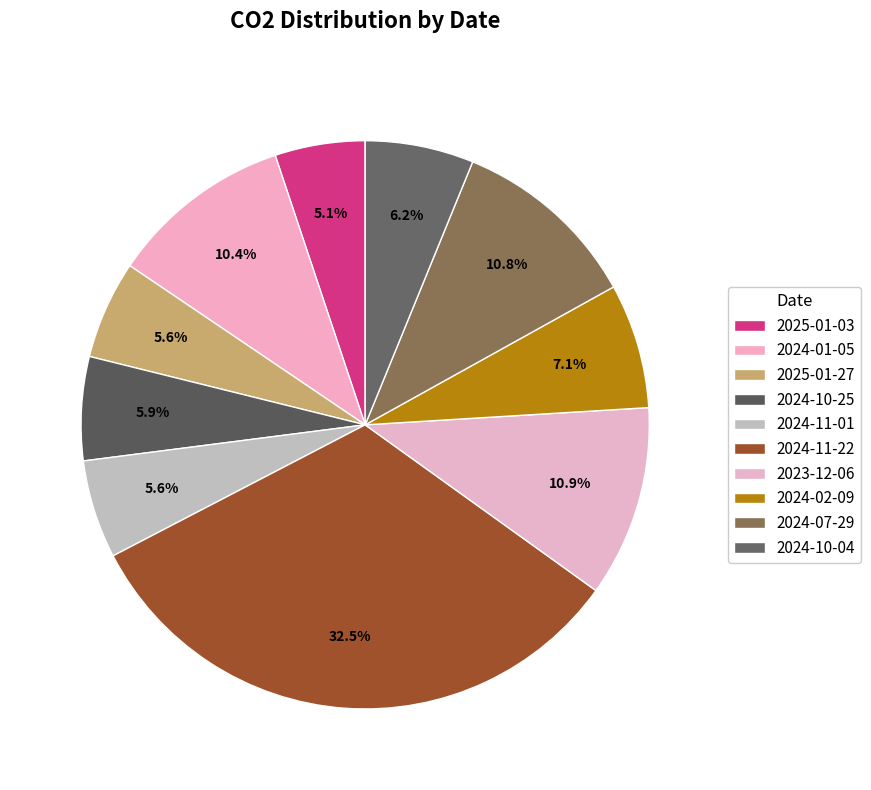

How many segments does this pie chart have?

10